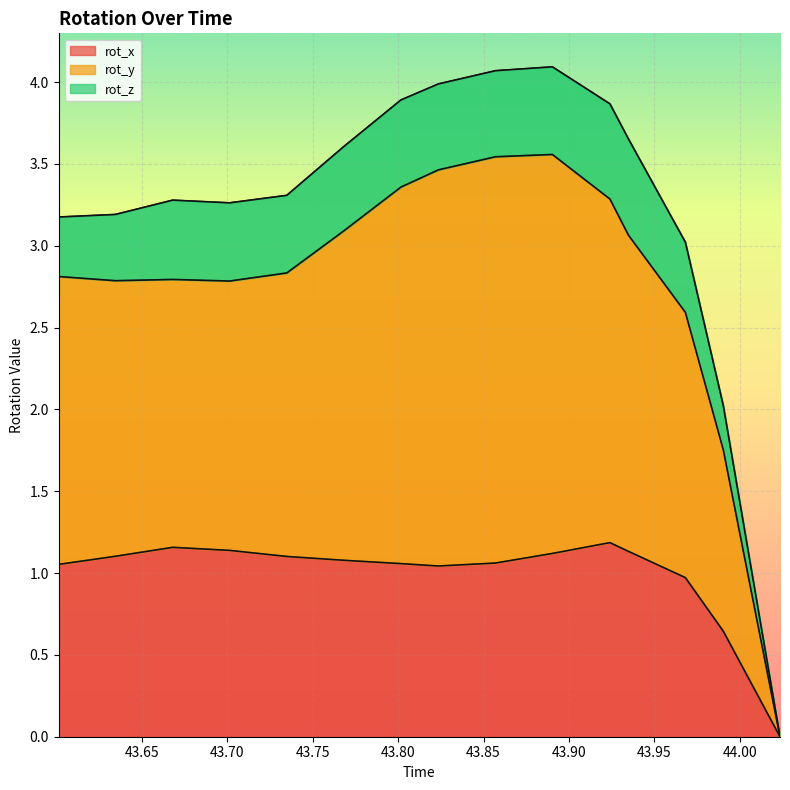

Is the value of rot_y at 44.02347 greater than the value of rot_x at 43.92395?

No